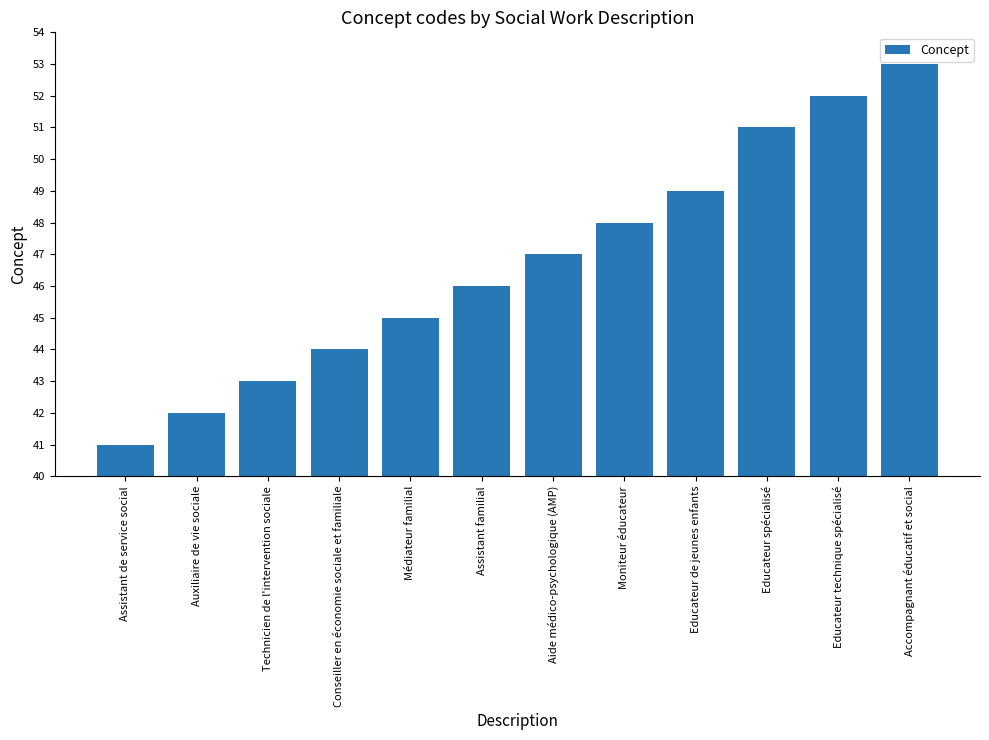

At which label is the value closest to 47?

Aide médico-psychologique (AMP)